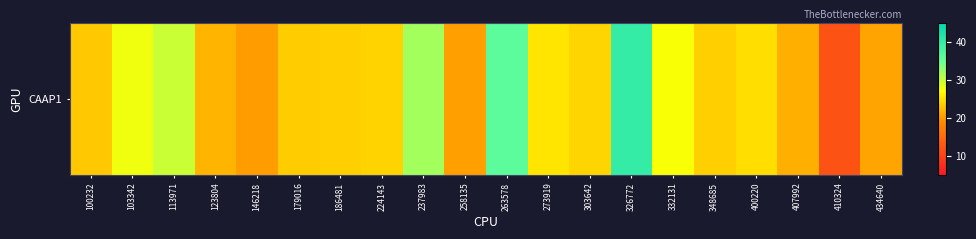

At which category does the chart reach its minimum across all series?

410324